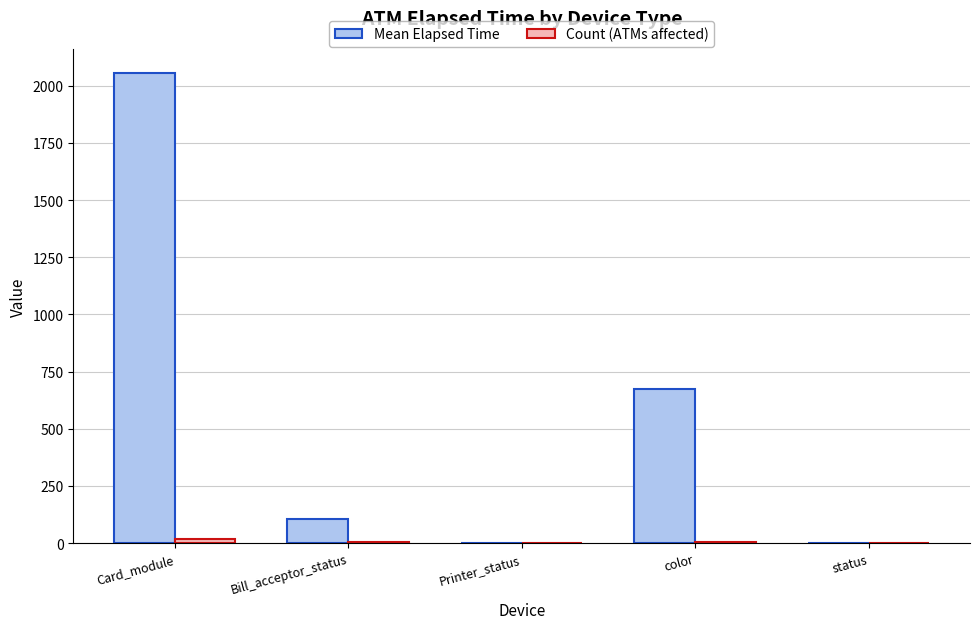

Which category has the highest value across all series?

Card_module